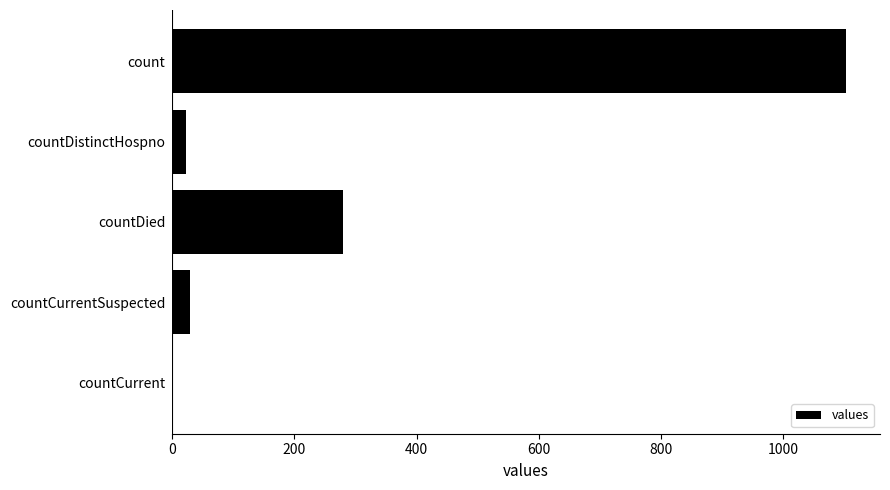

Which has a higher value, countDied or countCurrent?

countDied